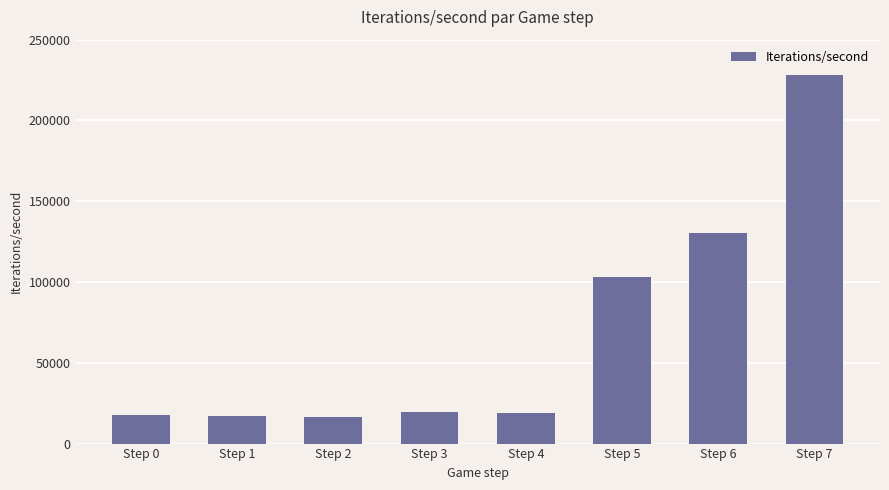

Is it true that the value at Step 3 is 29142.2?

False